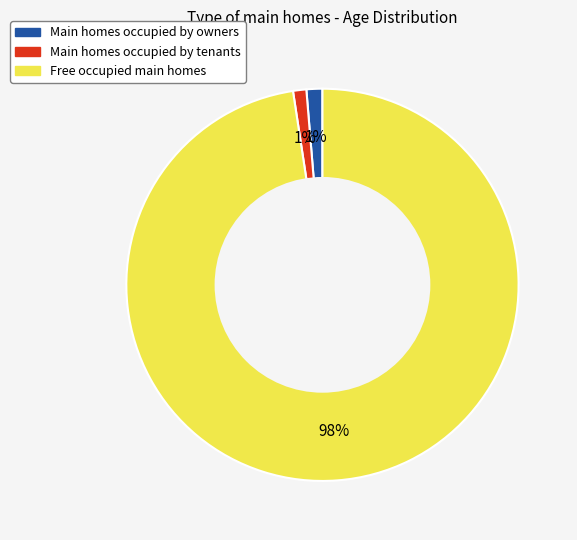

How many segments does this pie chart have?

3